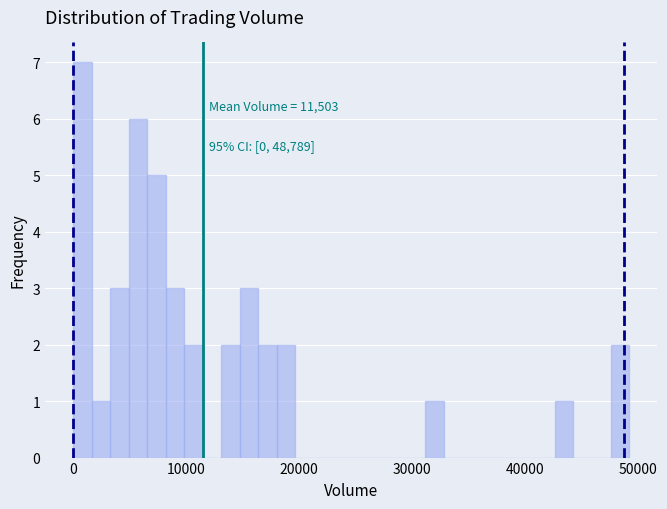

Read against the x-axis, roughly where is the centre of the tallest bar?

1000